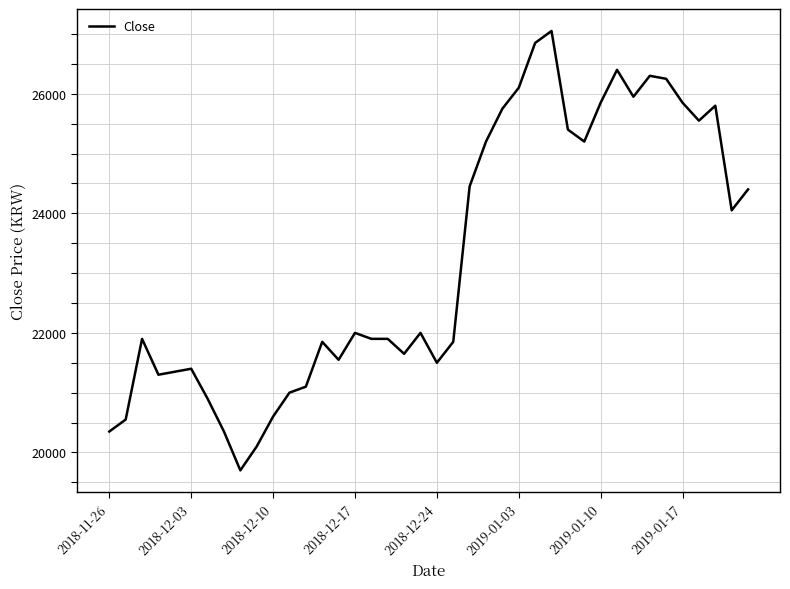

What is the smallest value displayed?

19700